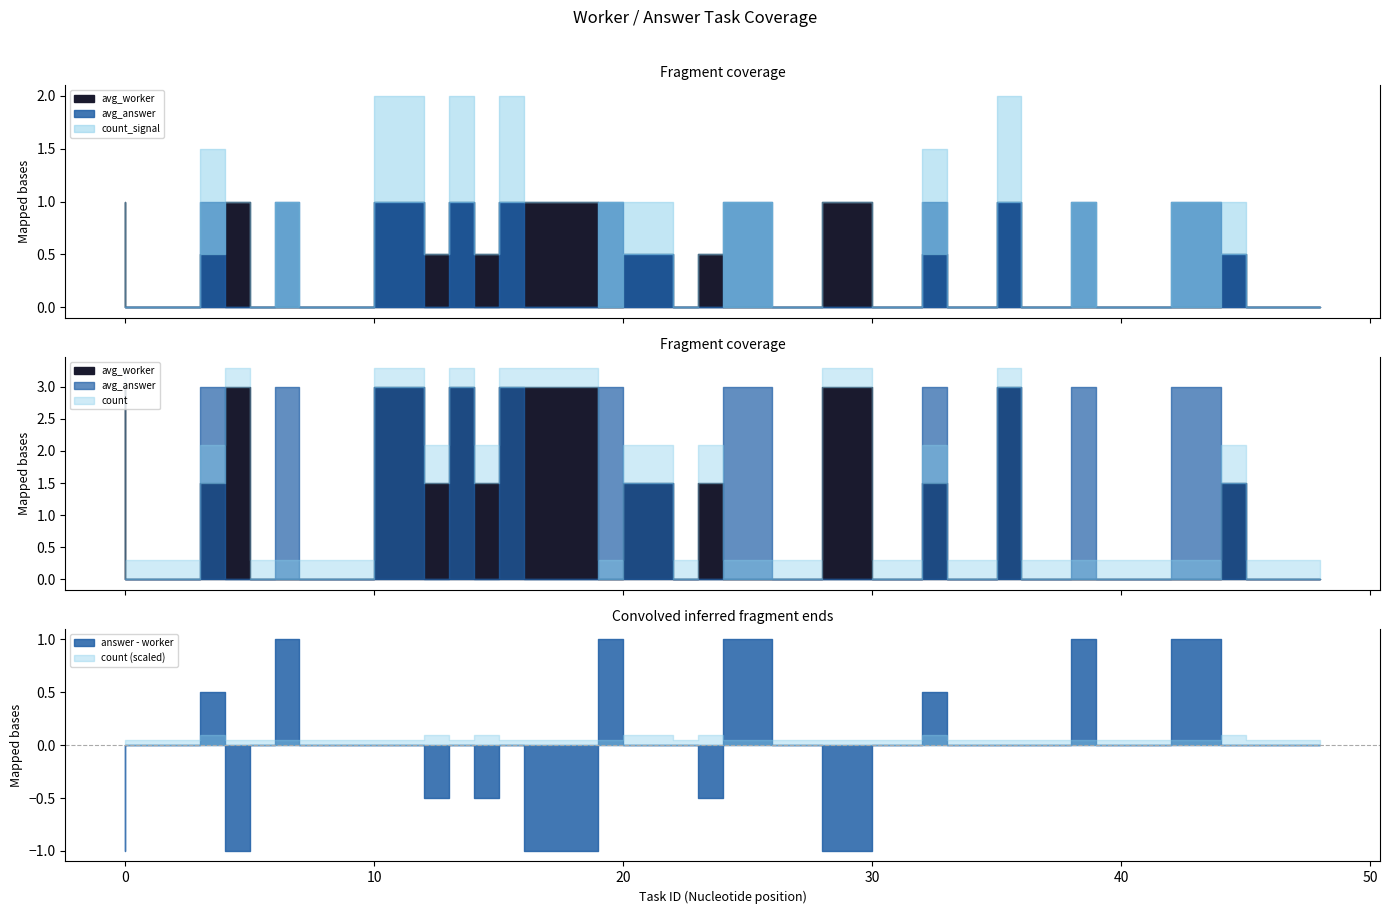

Does the chart have visible grid lines?

No